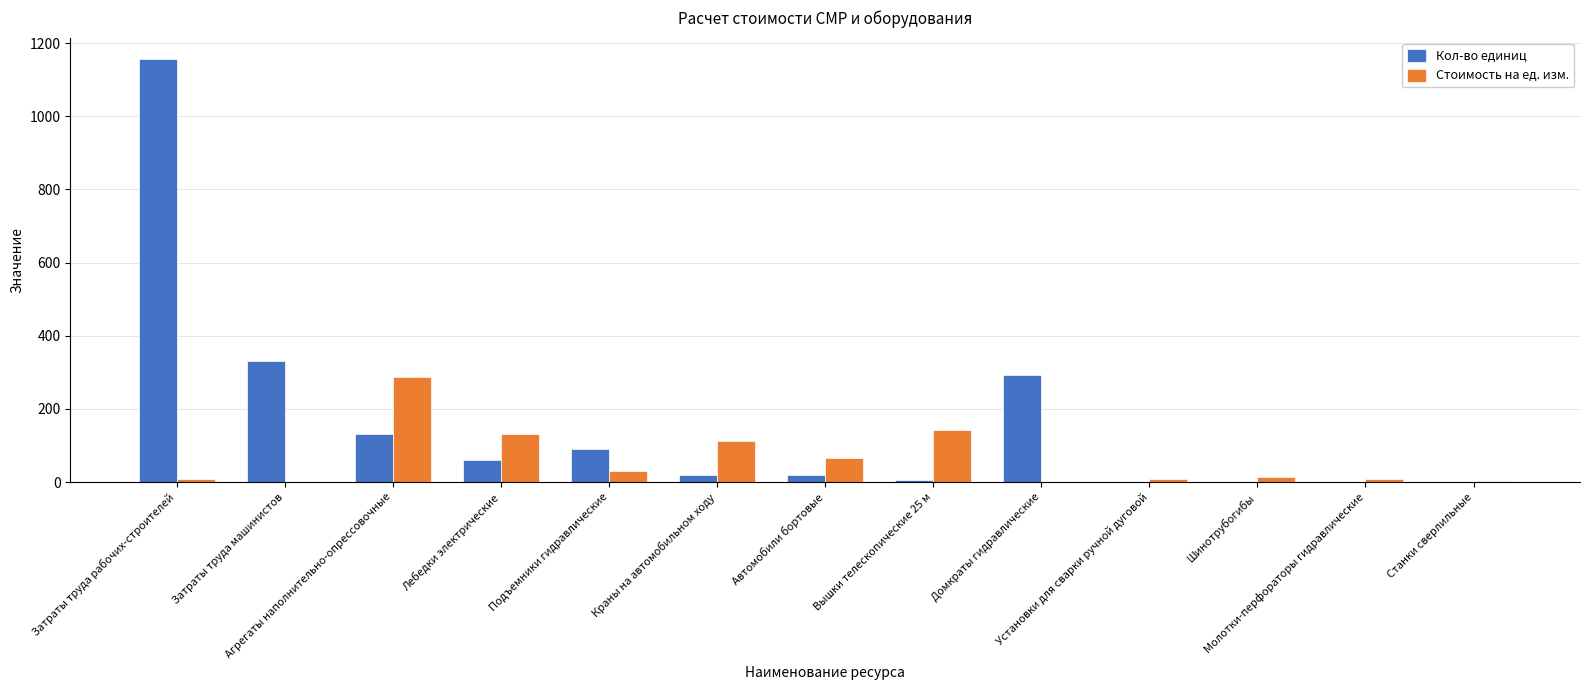

What is the sum of all Кол-во единиц values?

2113.5